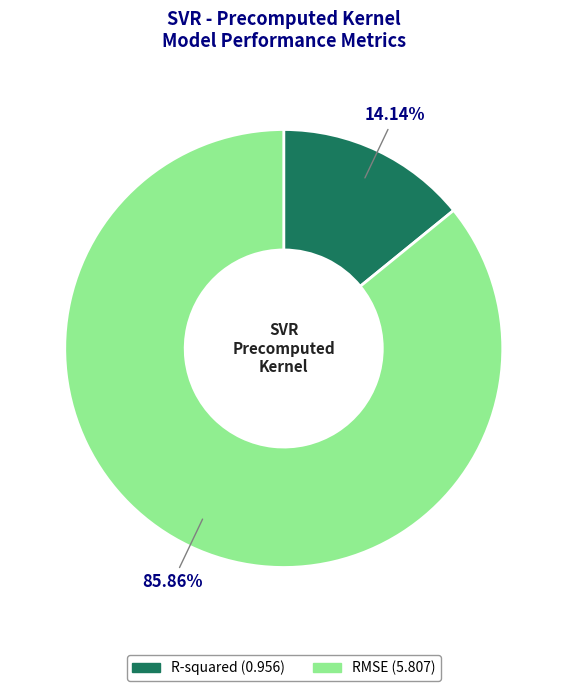

Combined, do R-squared and RMSE account for over 50%?

Yes